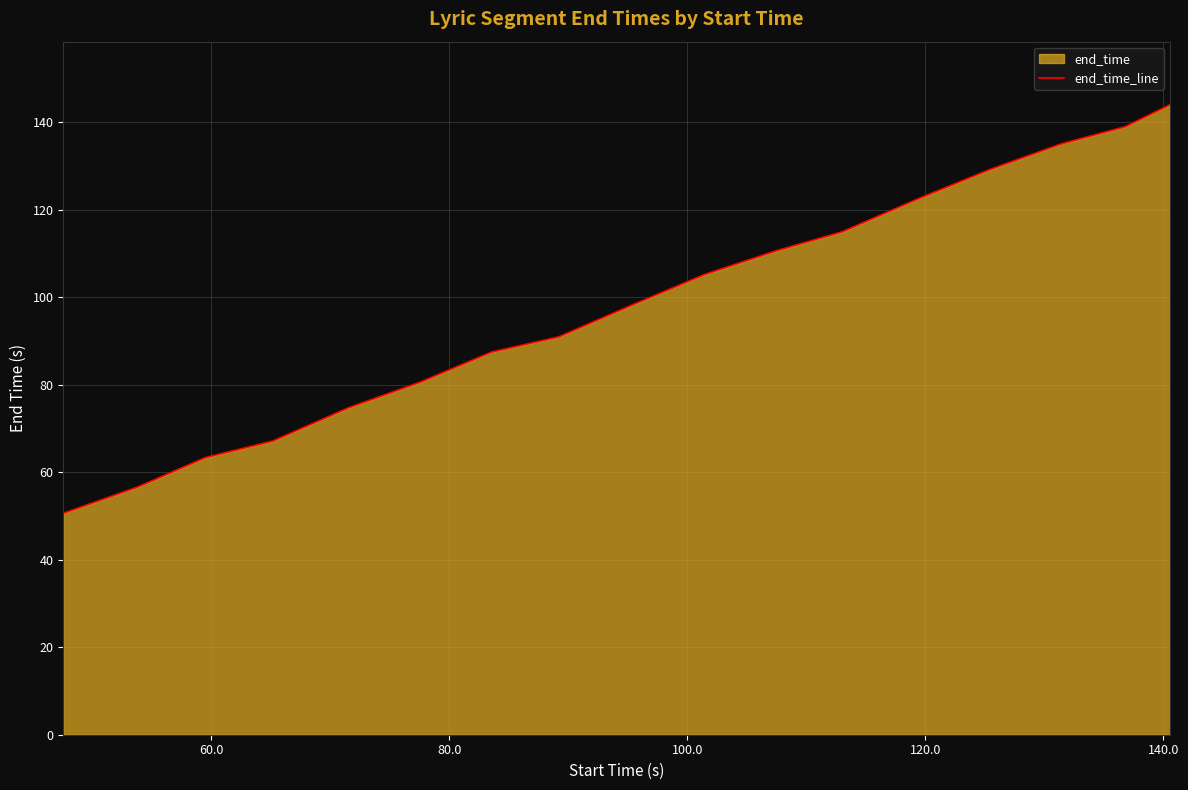

What is the difference between the maximum and minimum values?

93.4